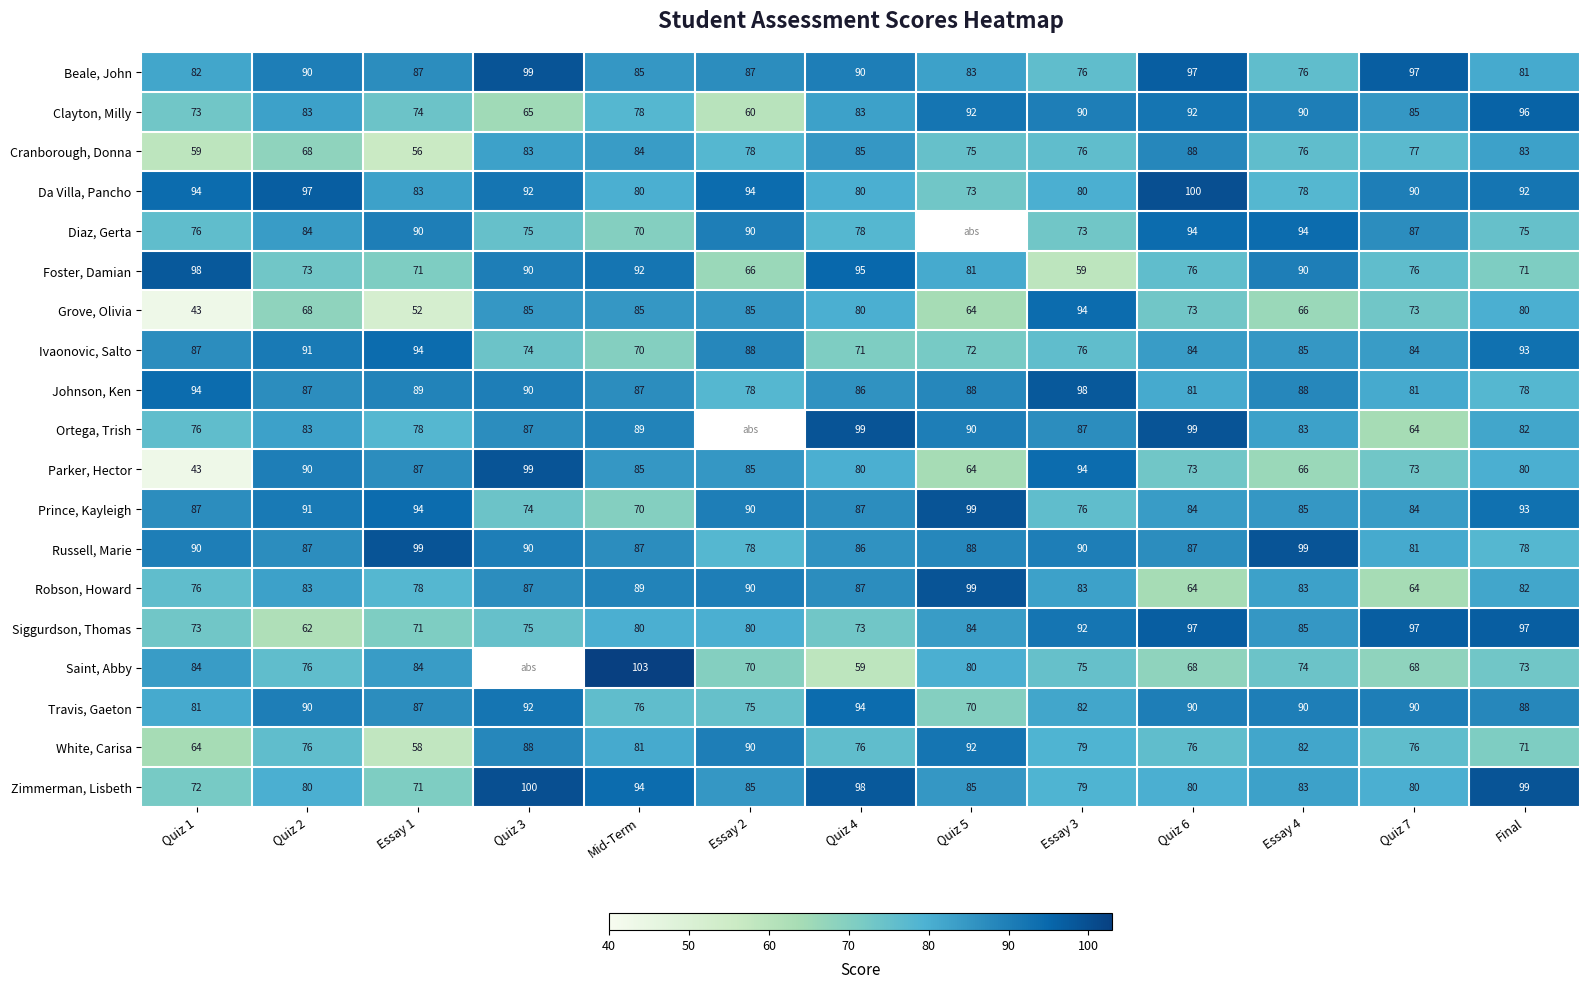

What is the sum of all Travis, Gaeton values?

1105